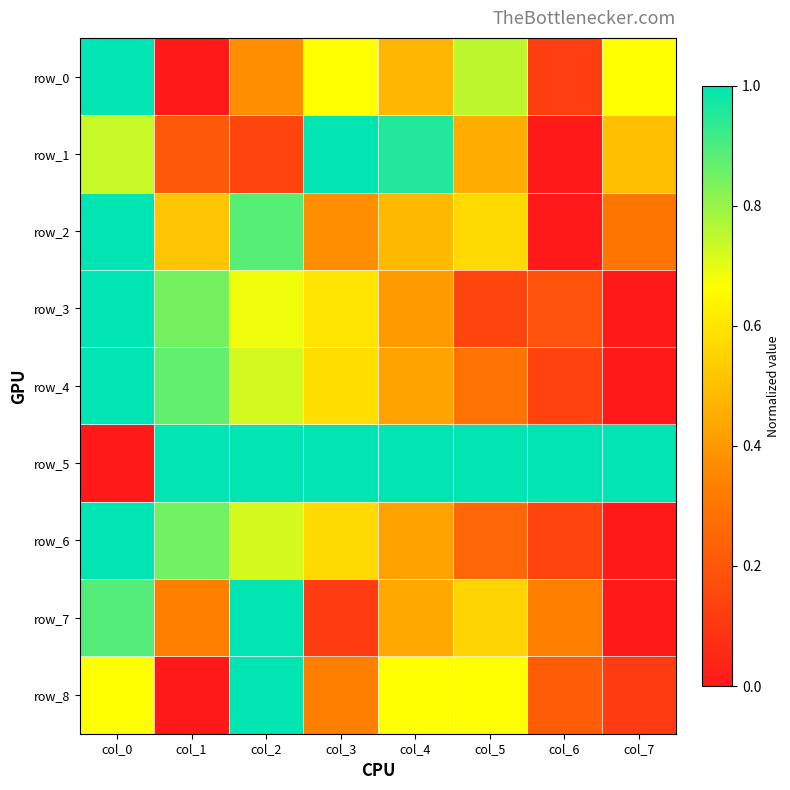

At which category is the sum across all series the highest?

col_0